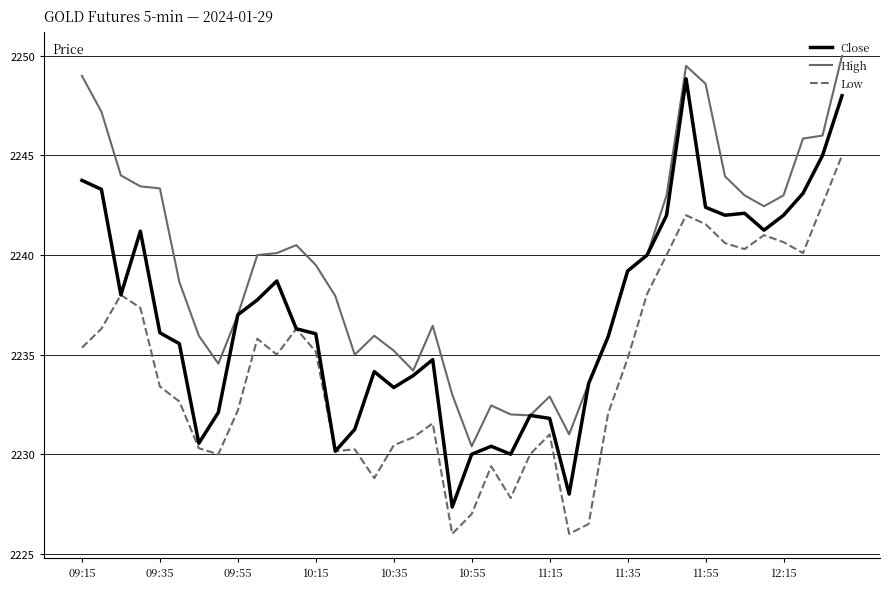

True or false: High and Low cross at least once.

False